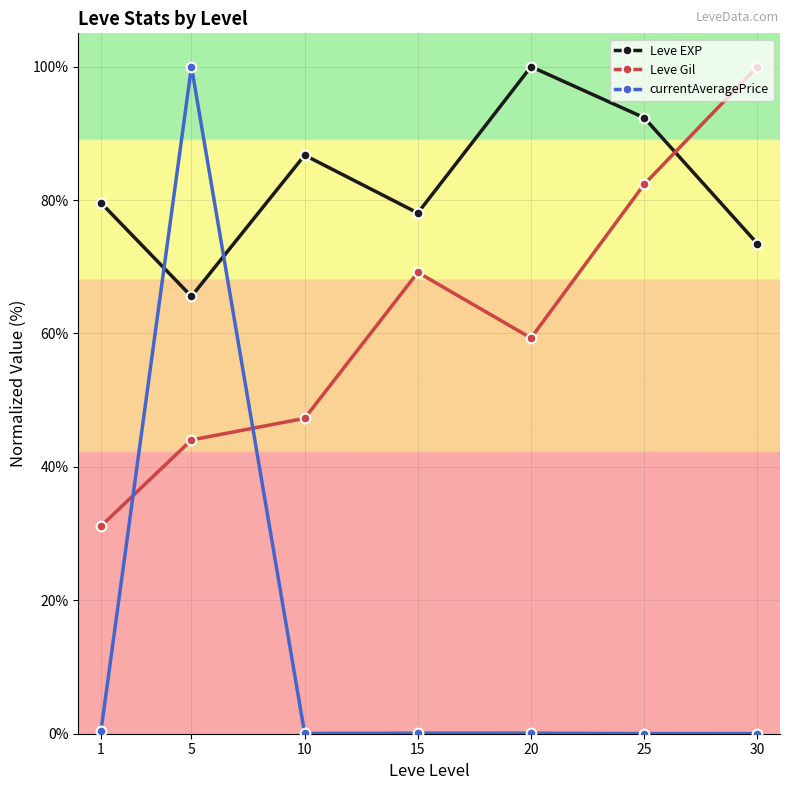

At which category is the sum across all series the highest?

5